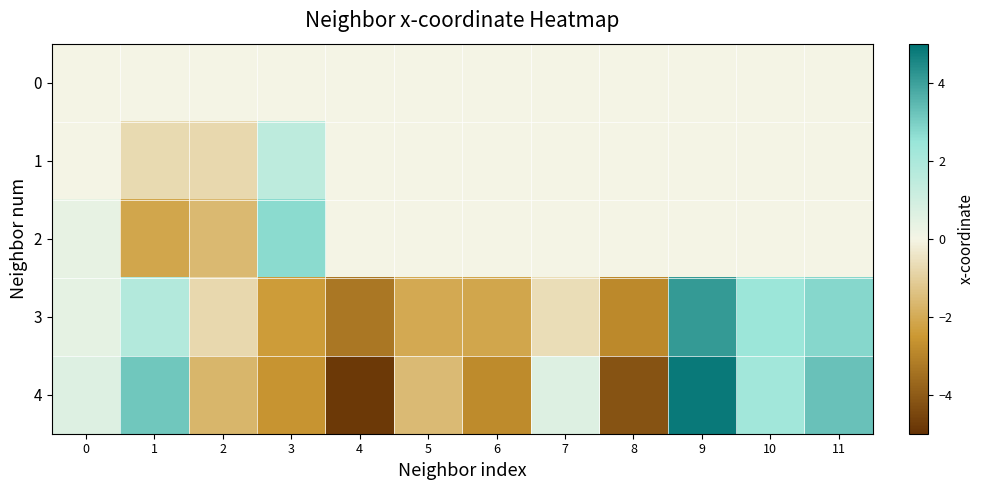

How many distinct data groups are displayed?

5